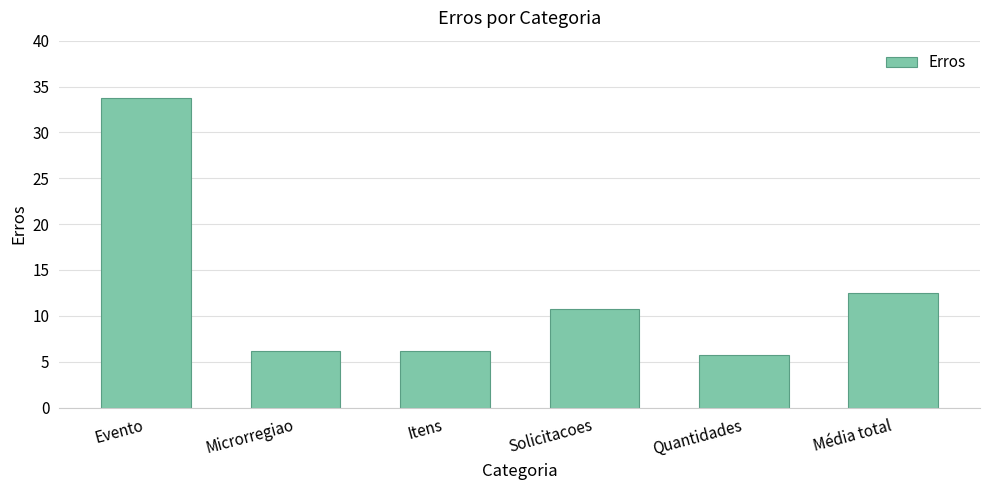

Reading right to left, list all the values displayed in this chart.

Média total=12.5	Quantidades=5.8	Solicitacoes=10.7	Itens=6.1	Microrregiao=6.1	Evento=33.8